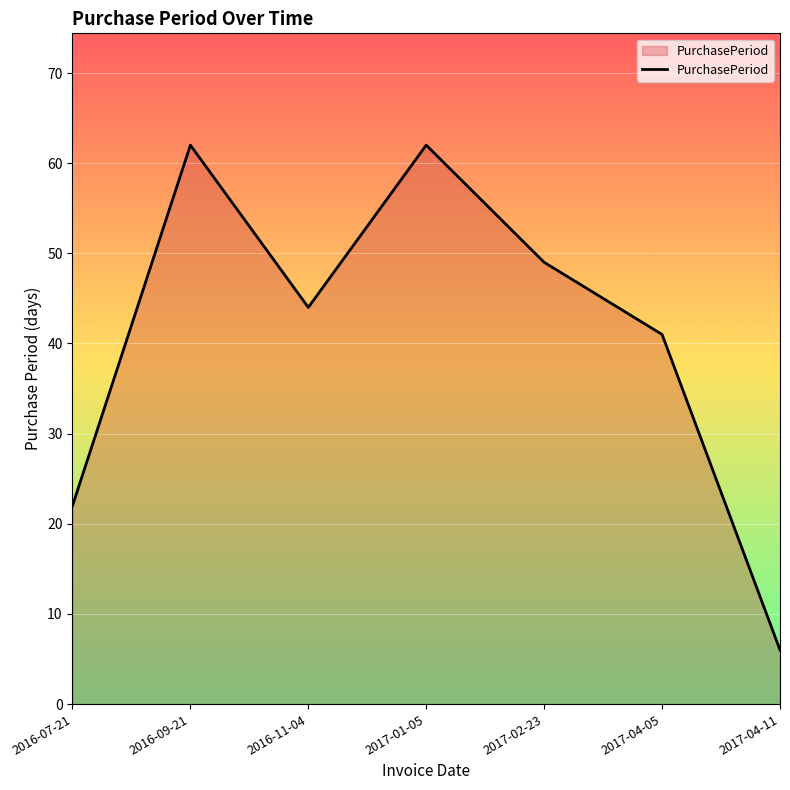

Reading left to right, transcribe all the data shown in this chart.

22	62	44	62	49	41	6